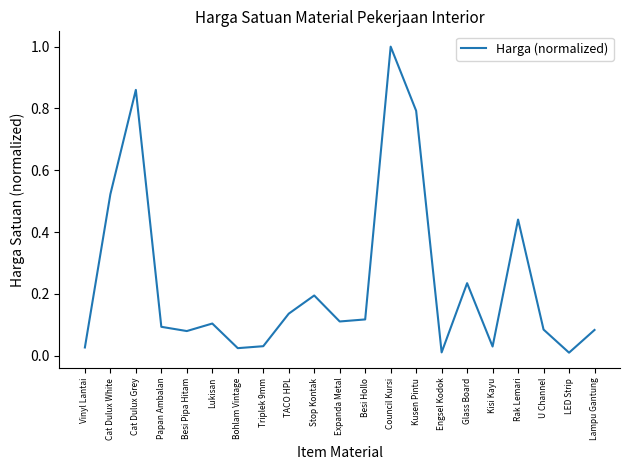

What position from the right is Bohlam Vintage?

15